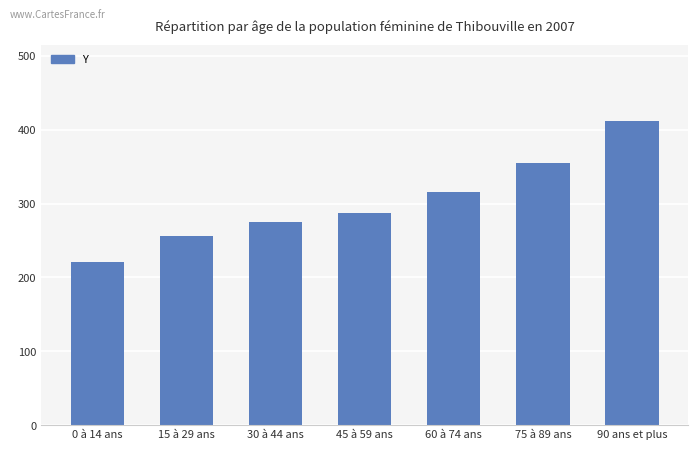

Rank the categories by value from highest to lowest.

90 ans et plus, 75 à 89 ans, 60 à 74 ans, 45 à 59 ans, 30 à 44 ans, 15 à 29 ans, 0 à 14 ans